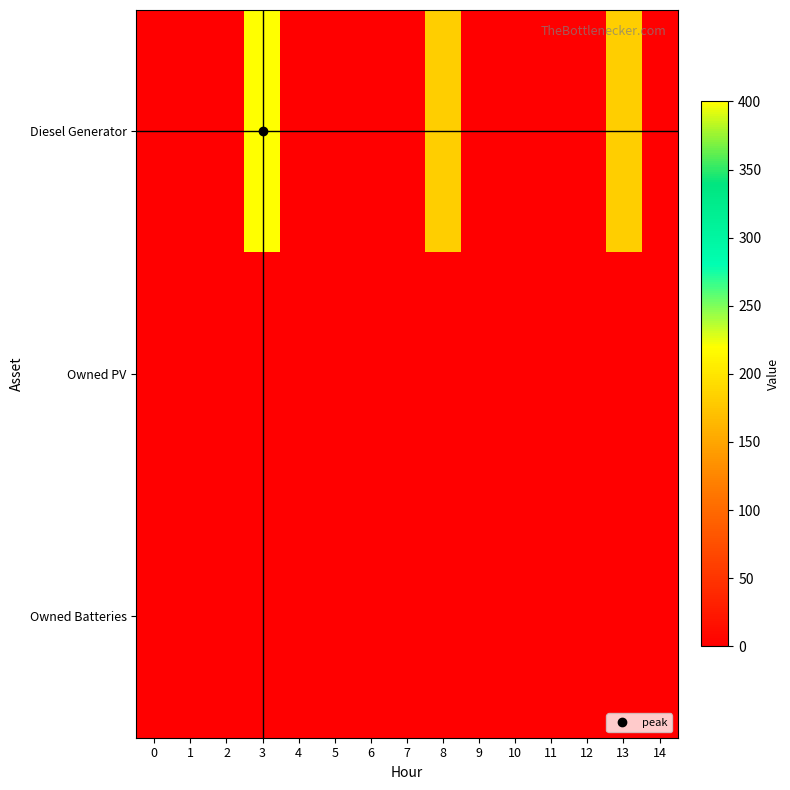

Which series has the widest spread of values?

Diesel Generator